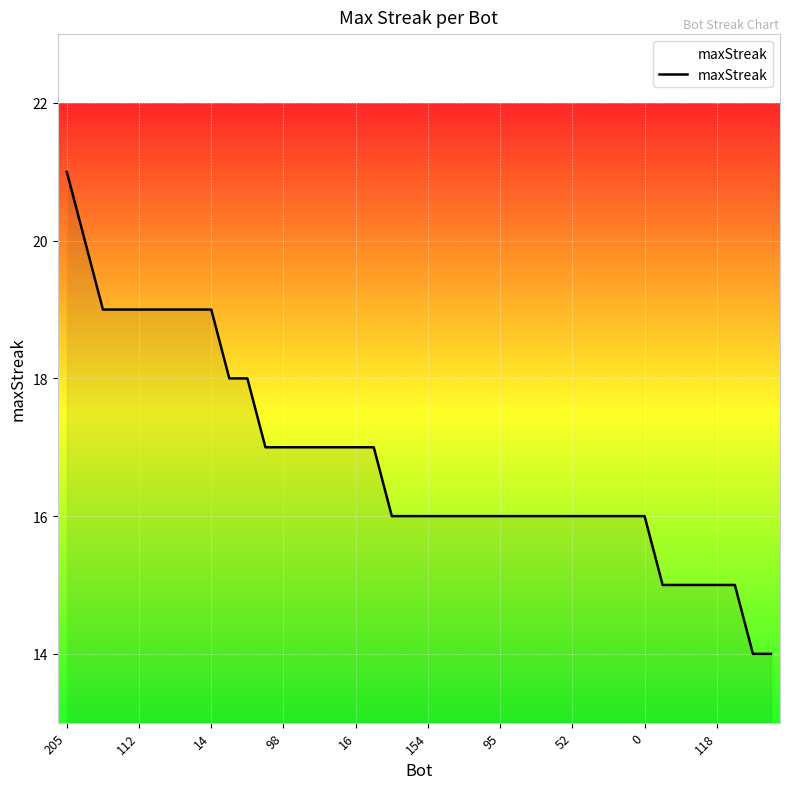

What is the minimum value shown in the chart?

14